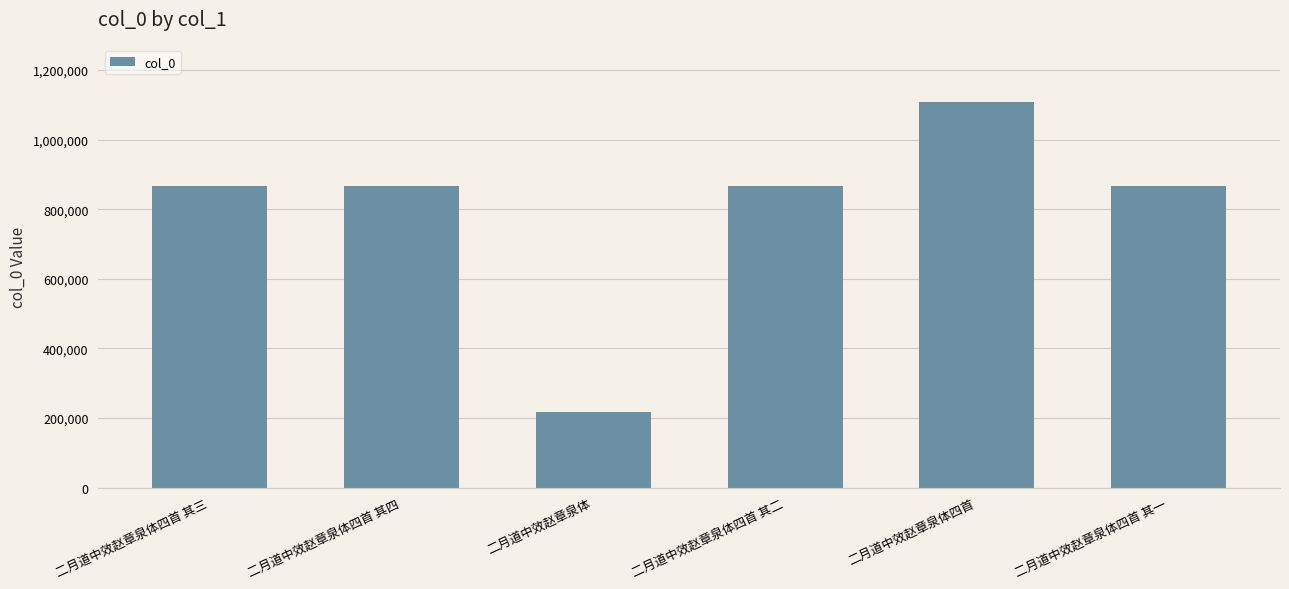

What is the value of the 3rd bar from the left?

217927